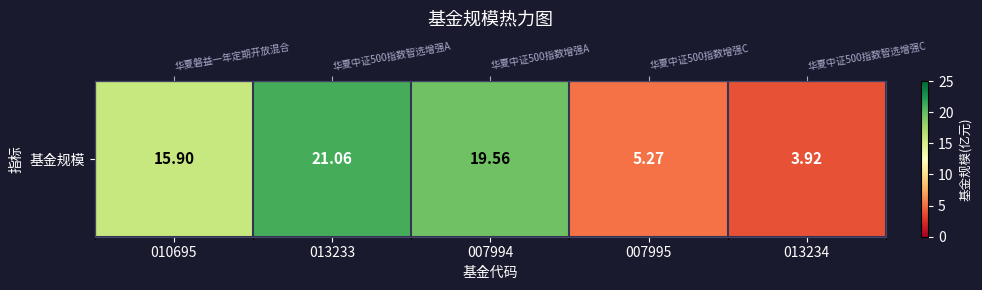

What is the change in value from 007994 to 013234?

-15.6